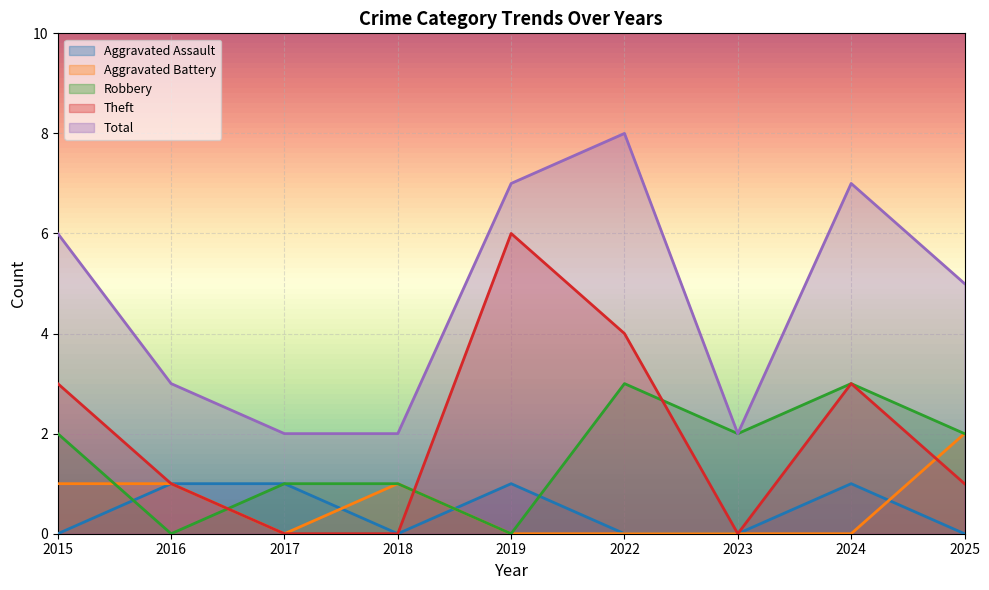

Between 2024 and 2023, which is larger?

2024